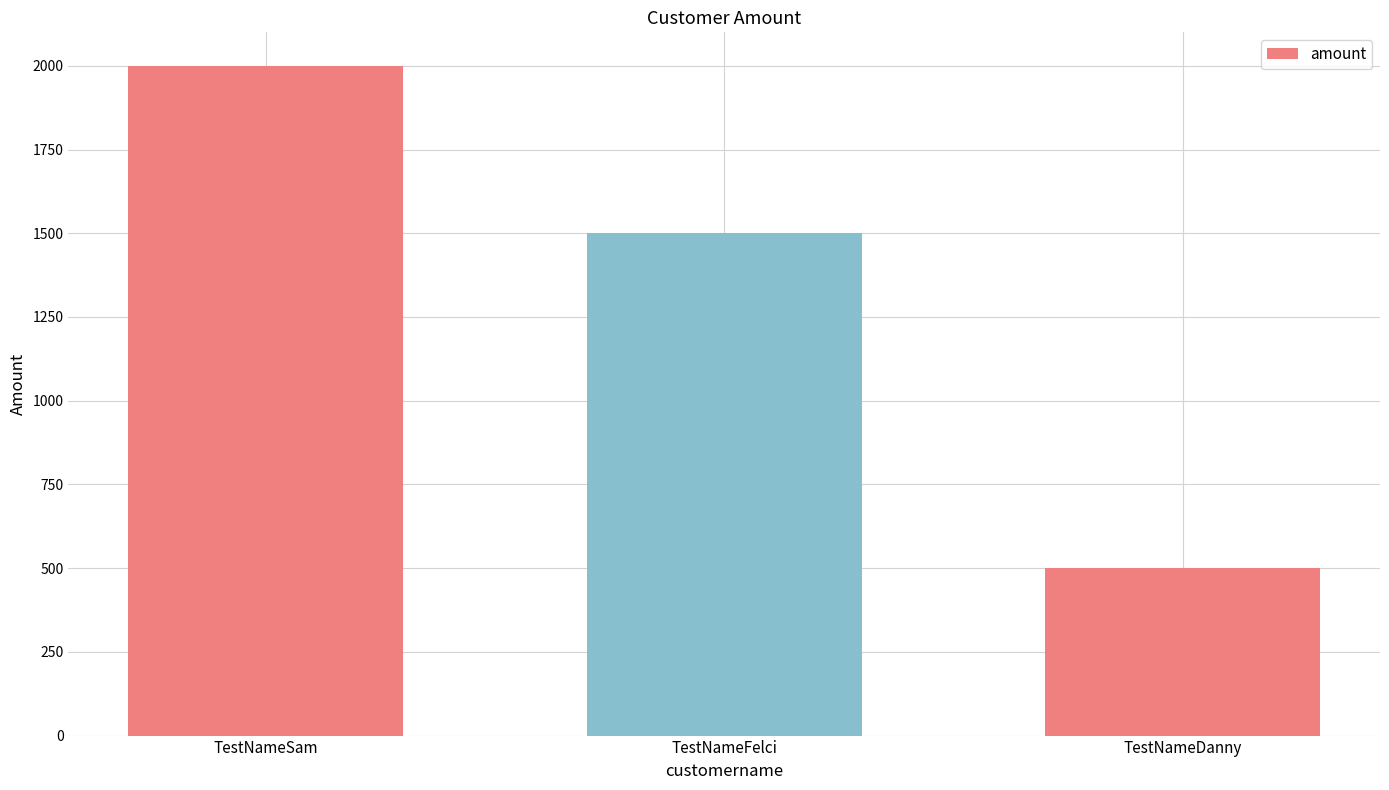

What value does the data have at TestNameSam, to the nearest 50?

2000